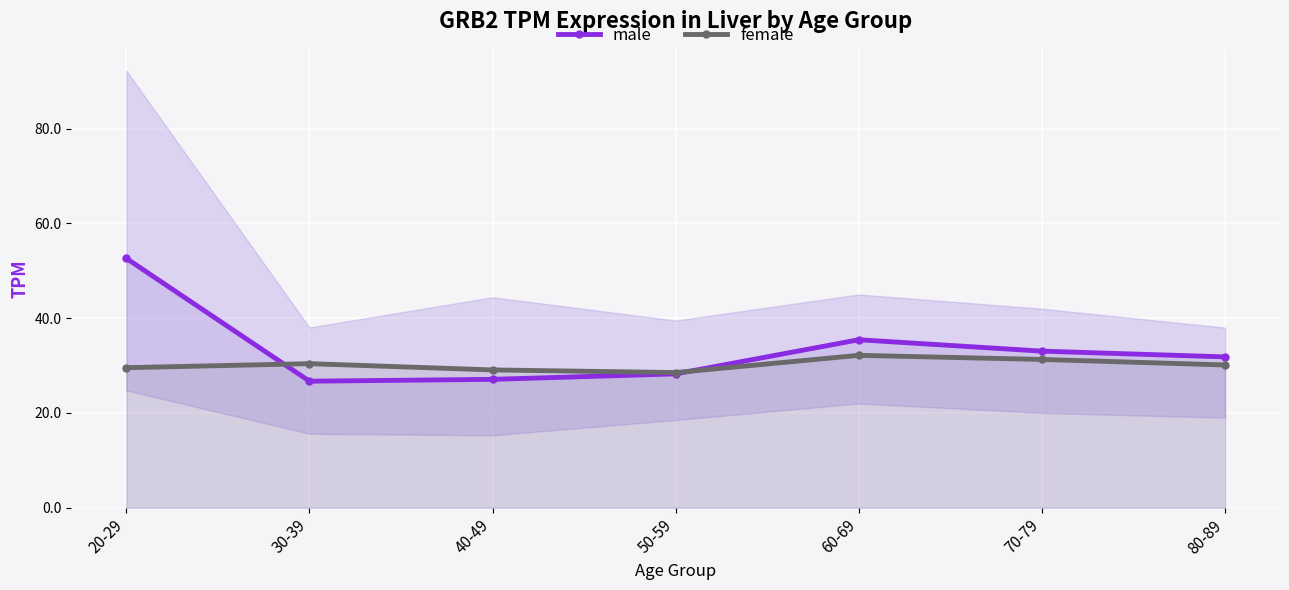

What is the spread (max minus min) of values at 80-89?

1.7